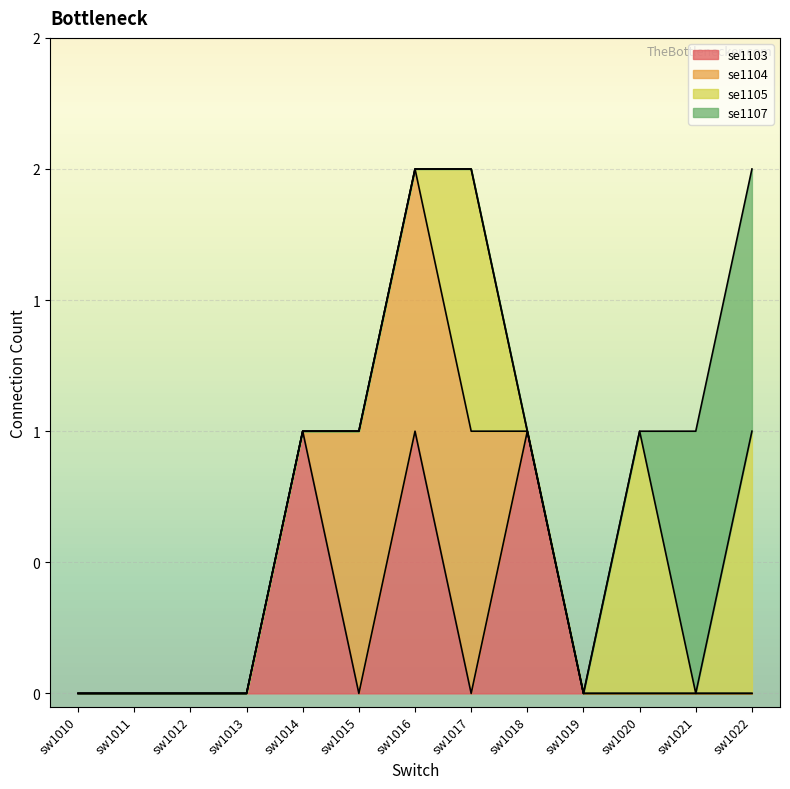

What are all the series names shown in the legend?

se1103, se1104, se1105, se1107